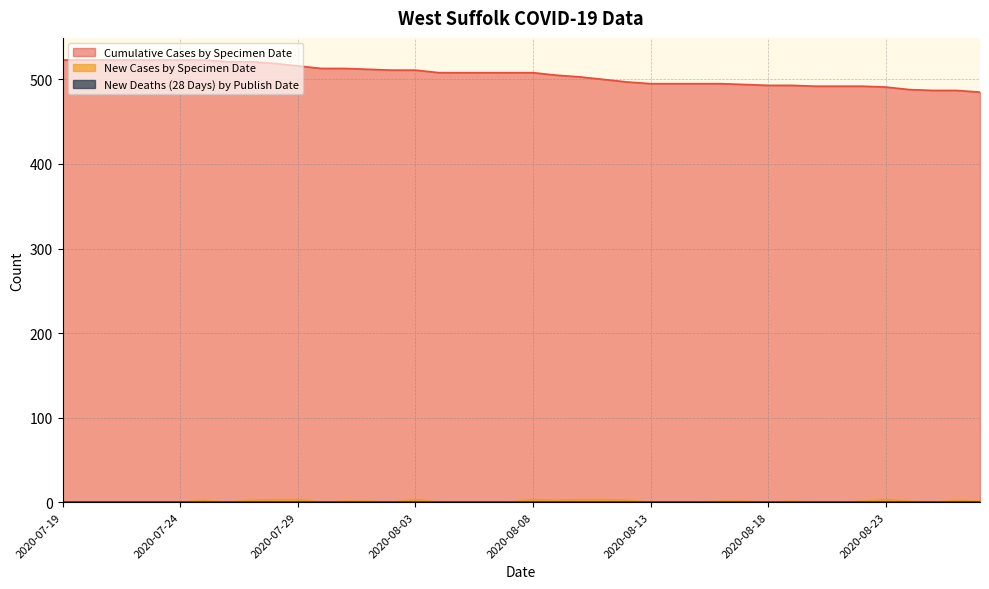

Between 2020-07-26 and 2020-08-06, which series saw the biggest shift?

cumCasesBySpecimenDate